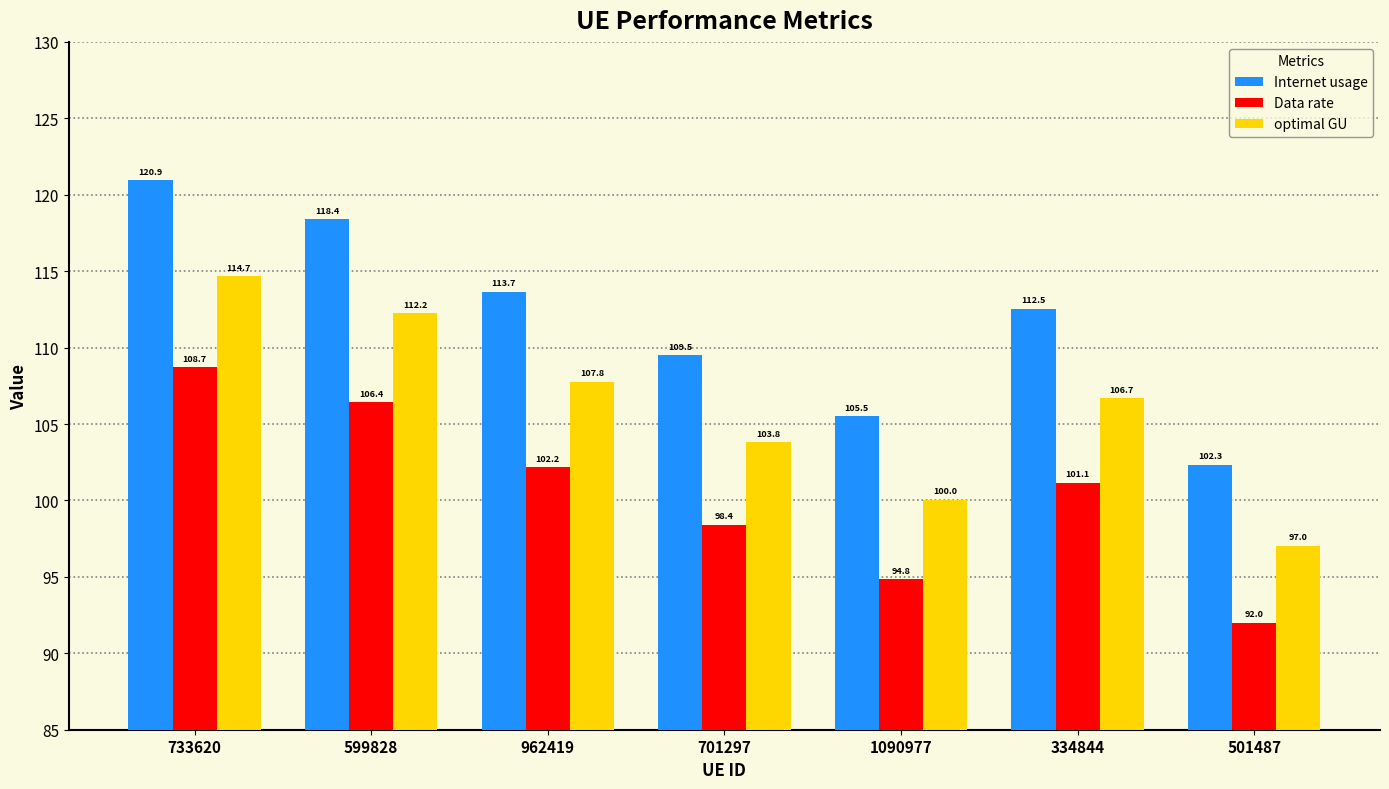

Rank the categories by Internet usage value from lowest to highest.

501487, 1090977, 701297, 334844, 962419, 599828, 733620